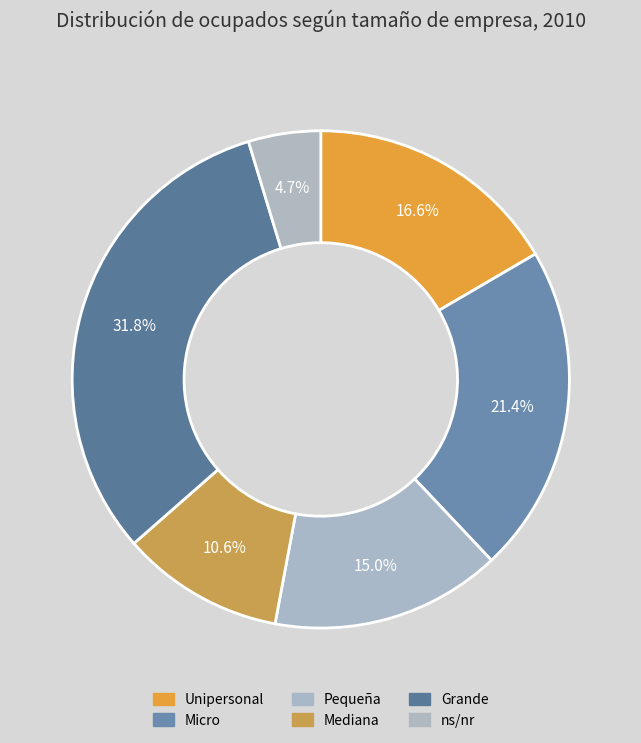

To the nearest percent, what portion does Unipersonal represent?

17%